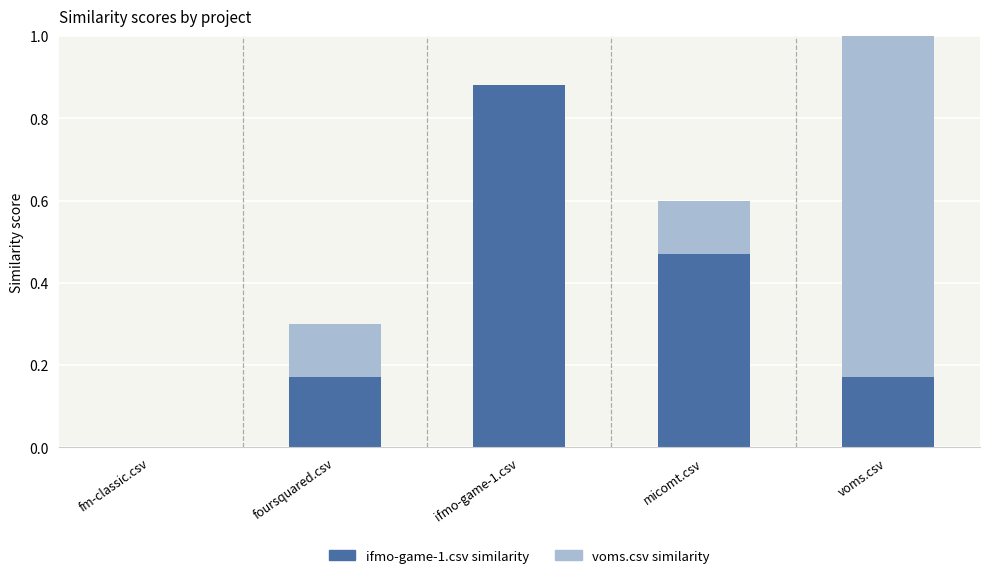

What is the total value across all series at foursquared.csv?

0.3